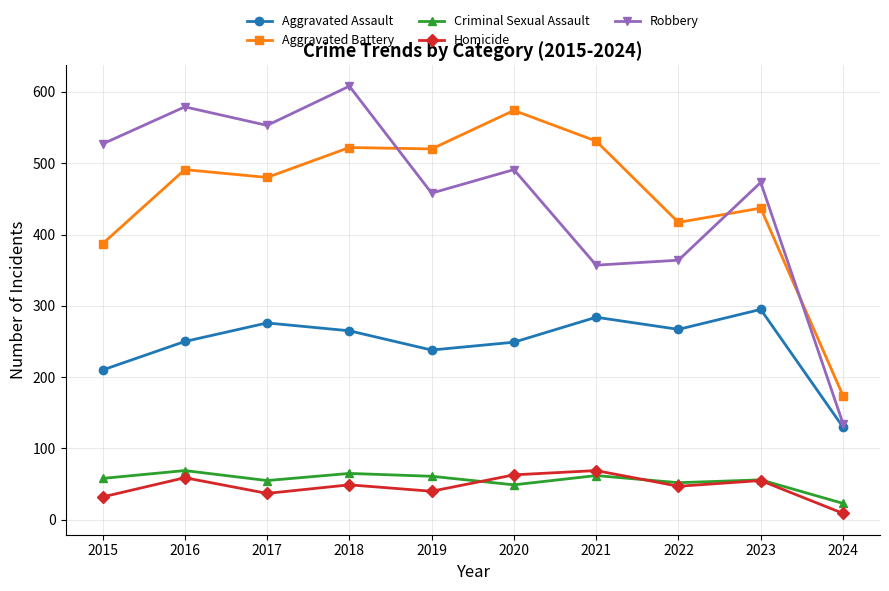

What is the value of the Robbery point at the 3rd from the left?

553